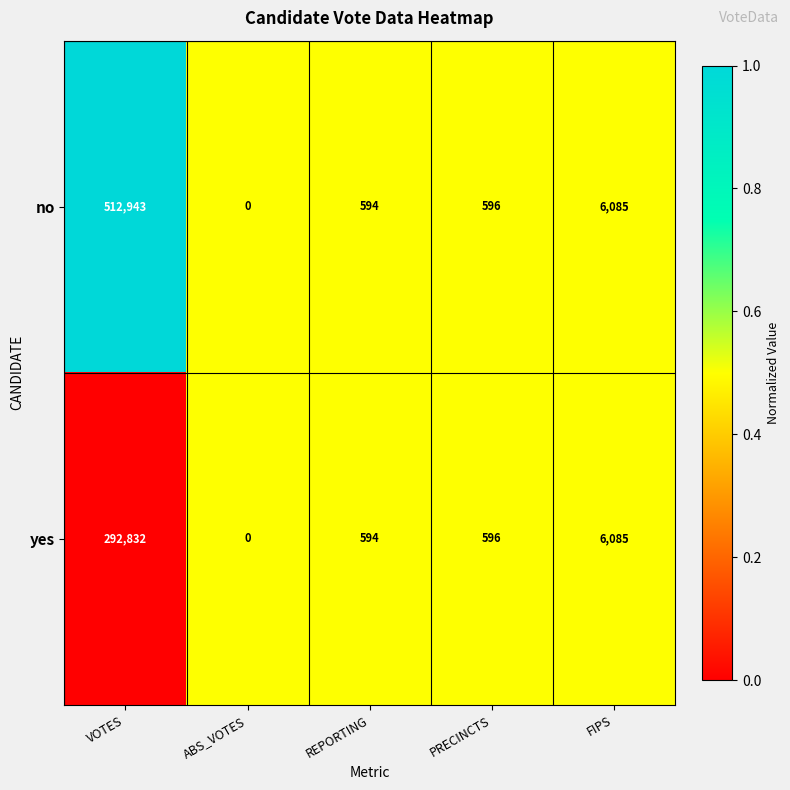

What is the maximum value for no?

512943